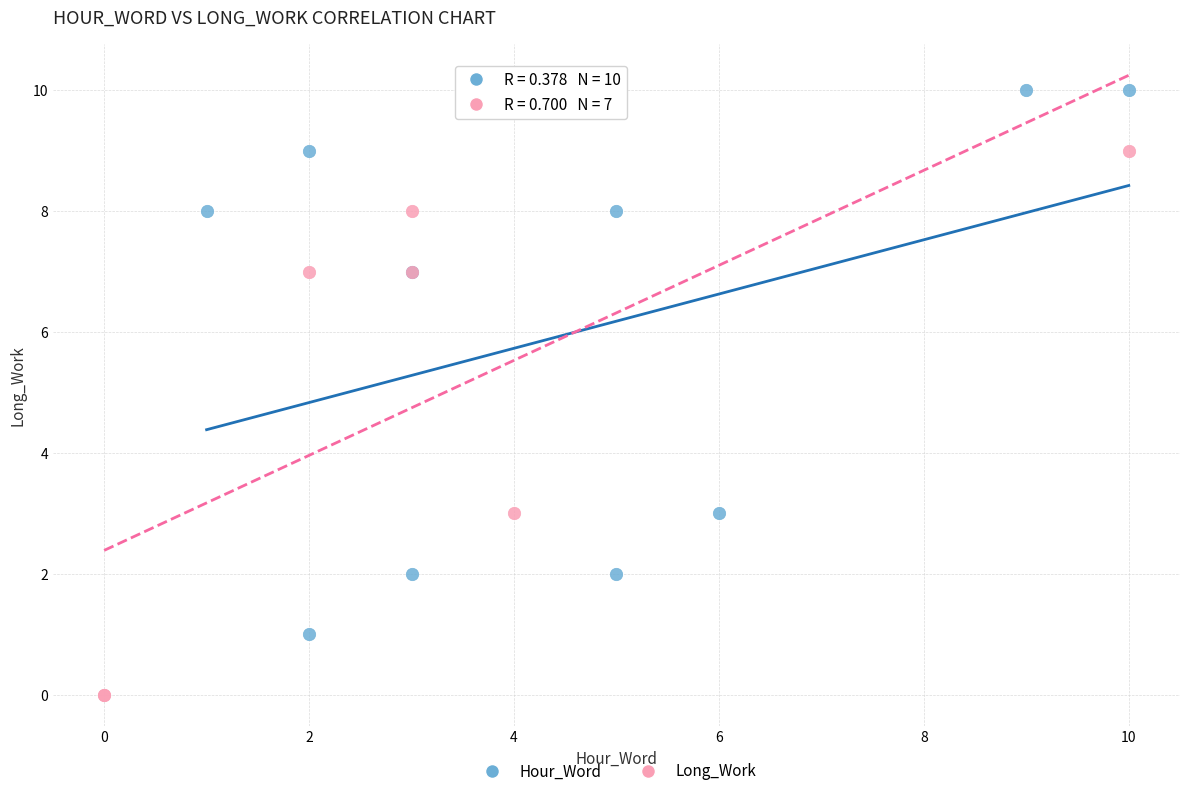

Which series contains the highest Y value?

Hour_Word